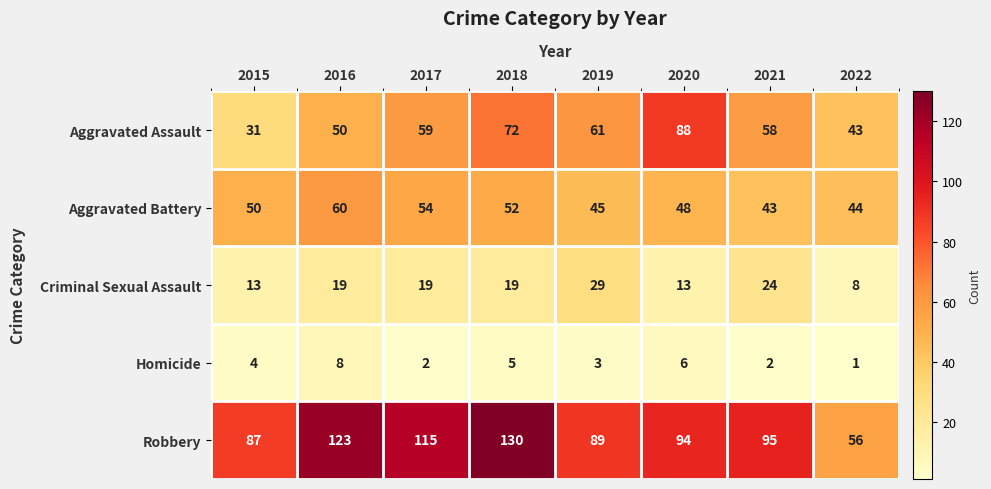

True or false: Homicide has a value of 1 at 2022.

True